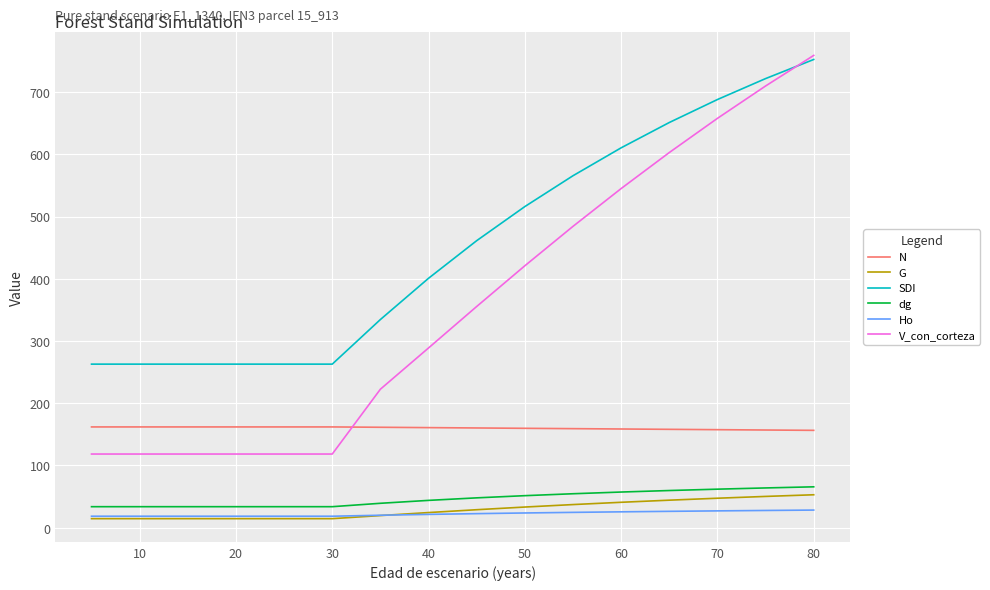

What is the difference between the maximum and minimum values in the Ho series?

9.9